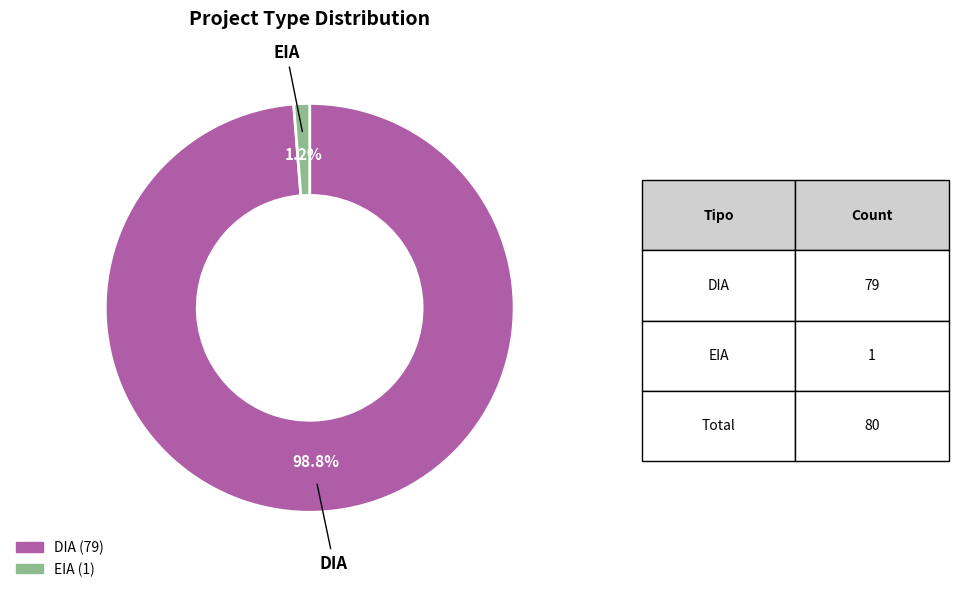

The EIA slice represents 12% of the pie. True or false?

False